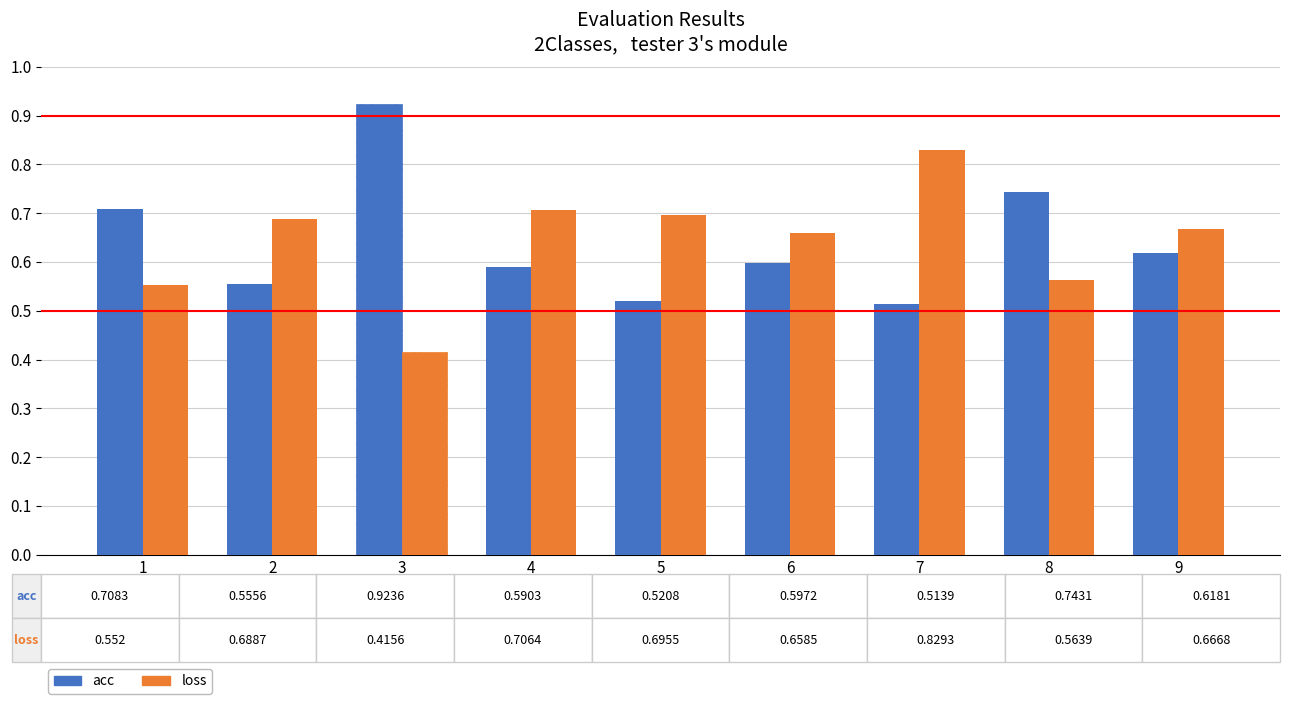

Is the value of acc at 8 greater than the value of loss at 7?

No